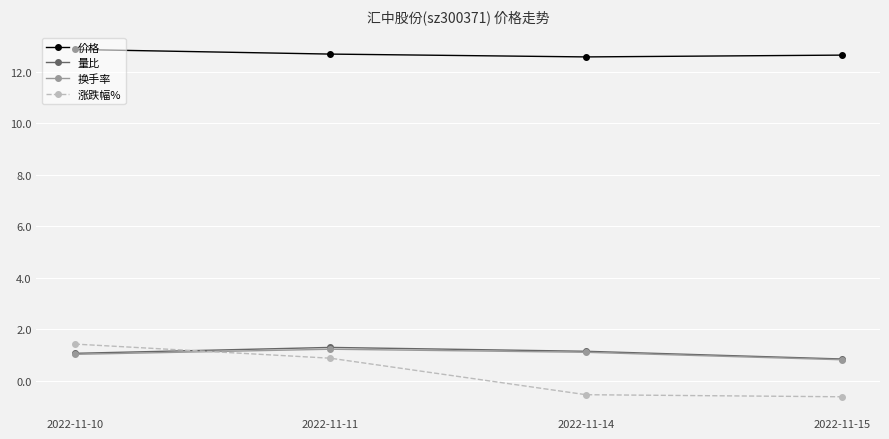

How many lines are shown in the chart?

4